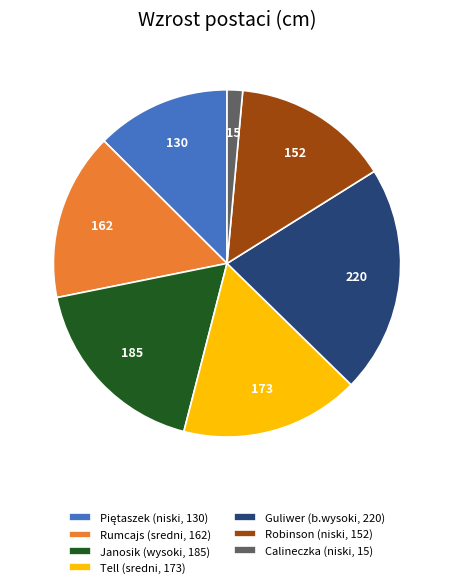

Does any single category account for the majority?

No